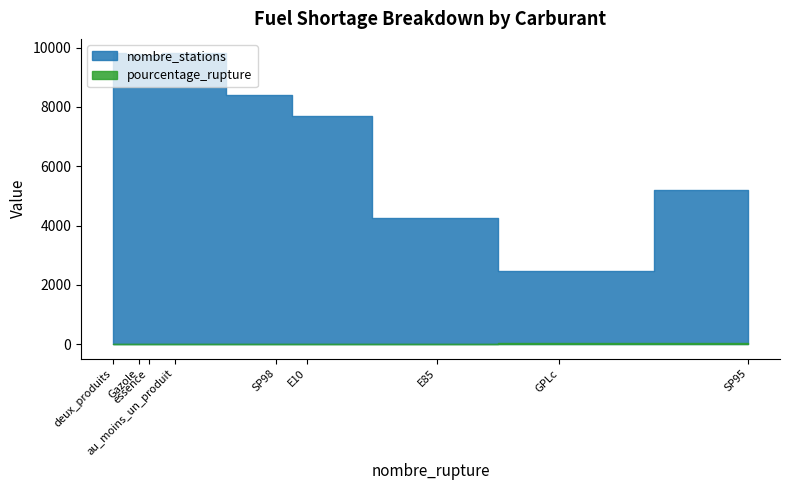

Is it true that nombre_stations equals 959.0 at E85?

False